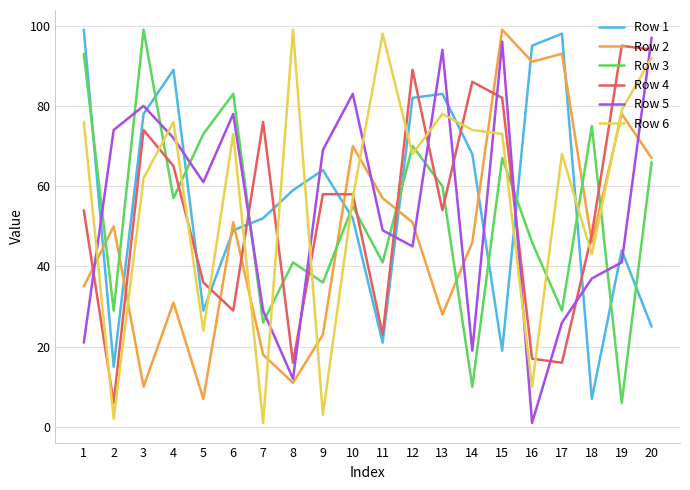

What is the maximum value shown in the chart?

99